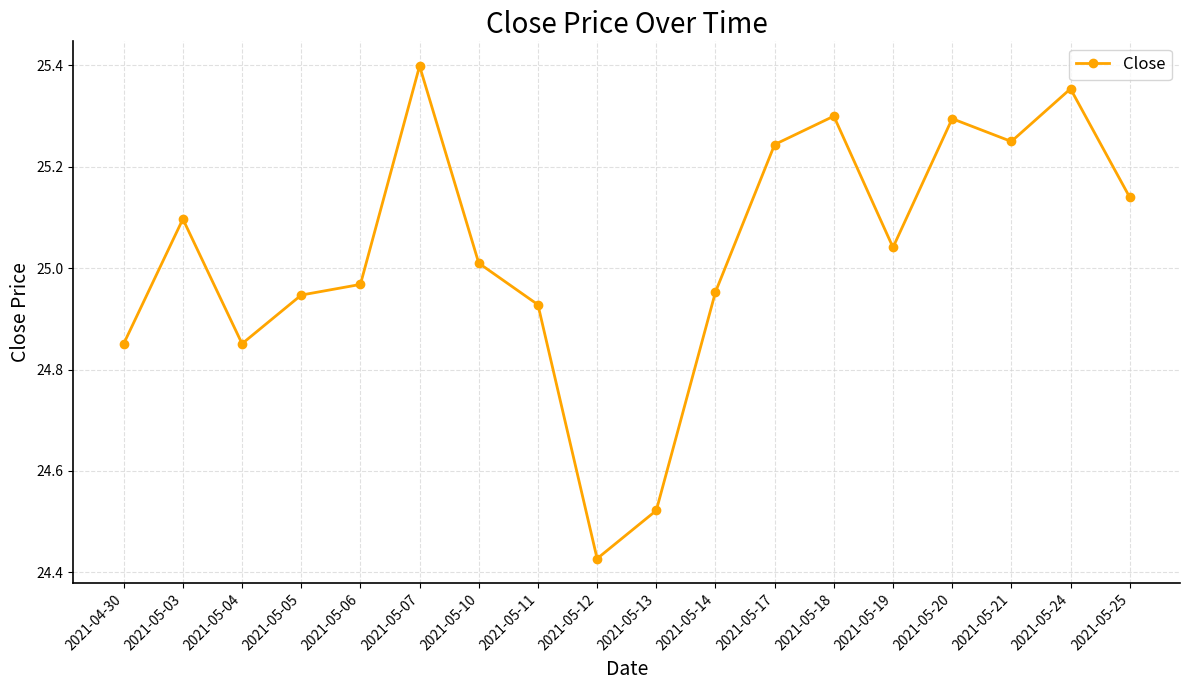

What is the change in value from 2021-05-12 to 2021-05-21?

+0.8